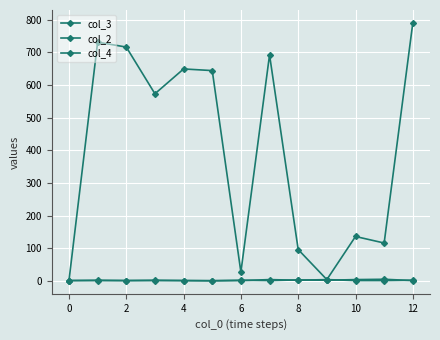

How many values in the col_3 series are below 573?

6